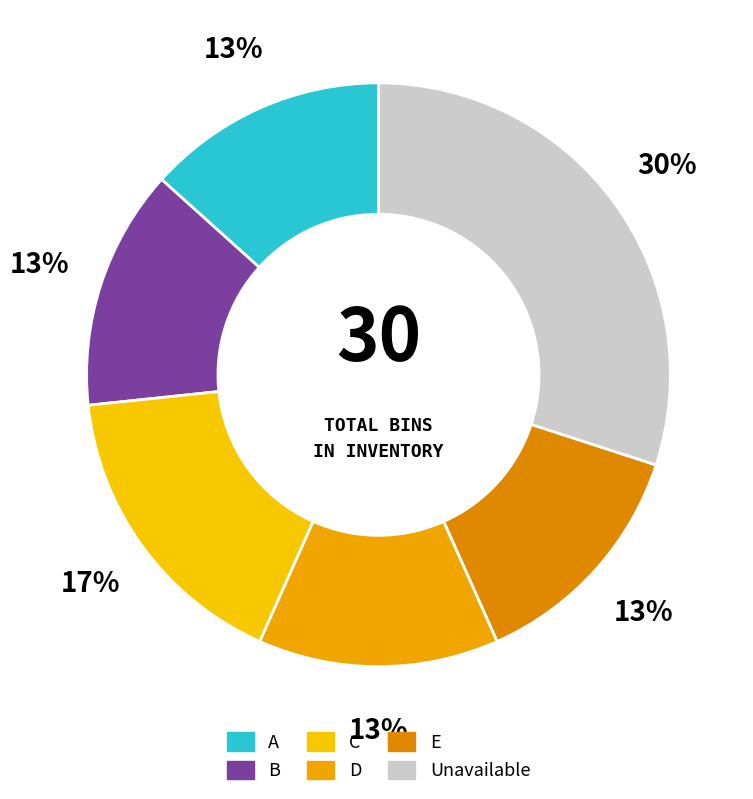

Is there any slice that represents more than half of the pie?

No